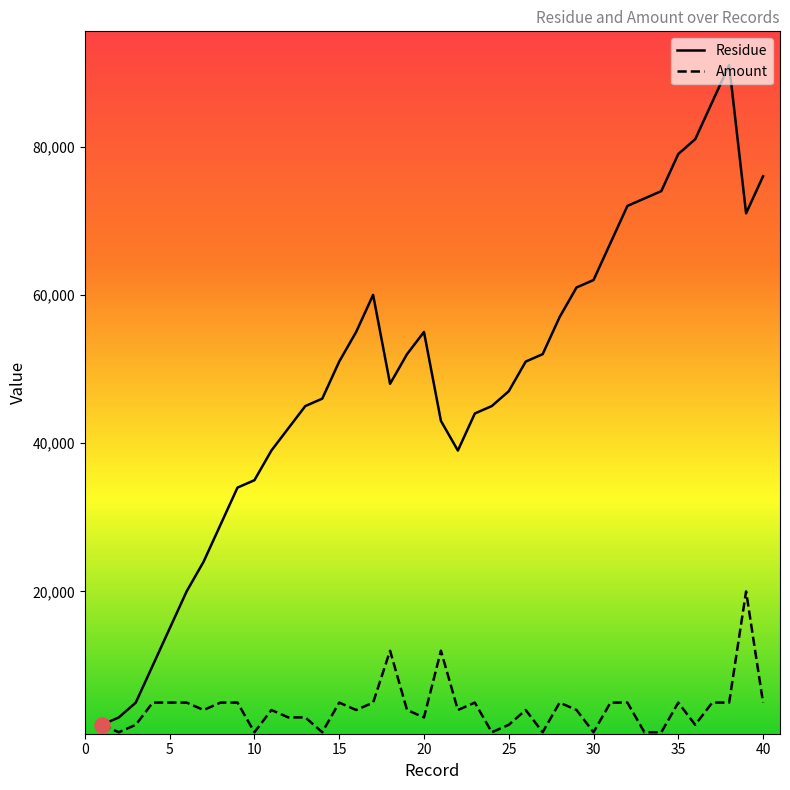

What are all the series names shown in the legend?

Residue, Amount